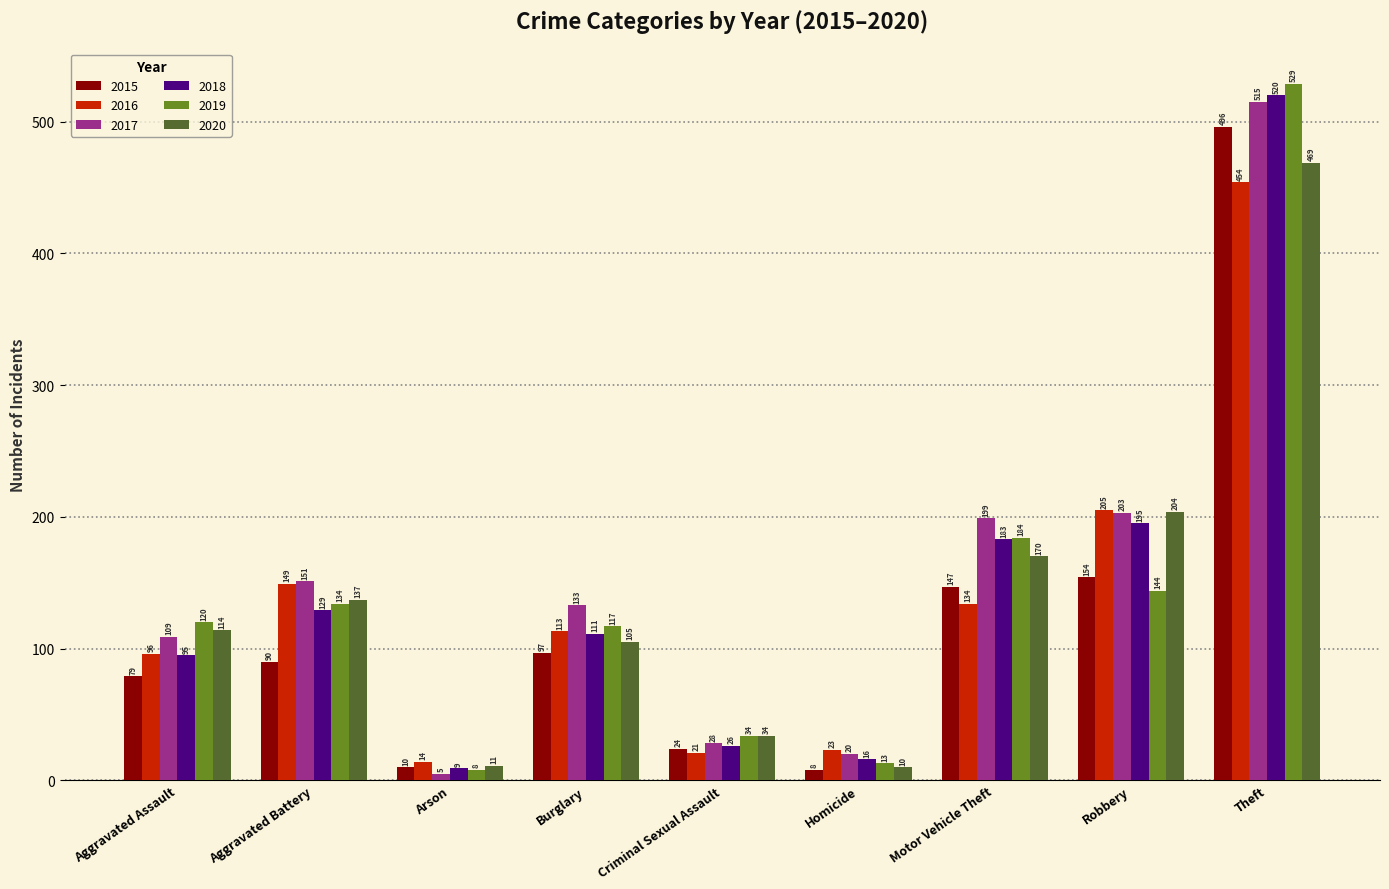

What position from the right is Burglary?

6